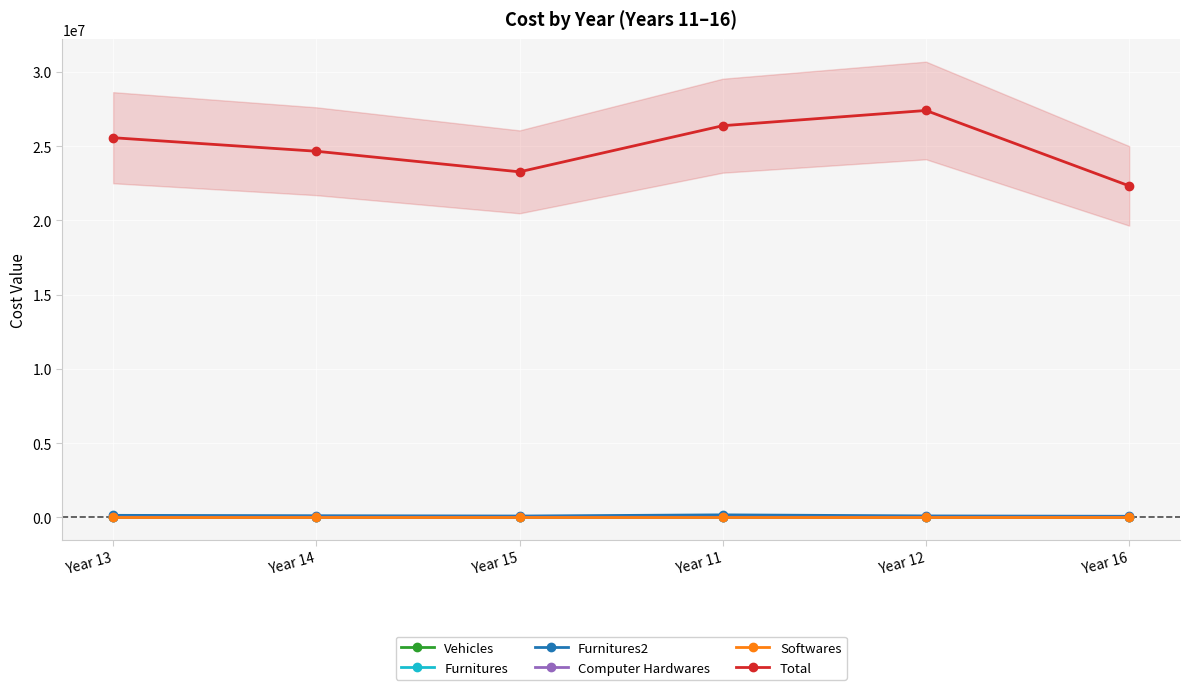

True or false: Vehicles and Total cross at least once.

False